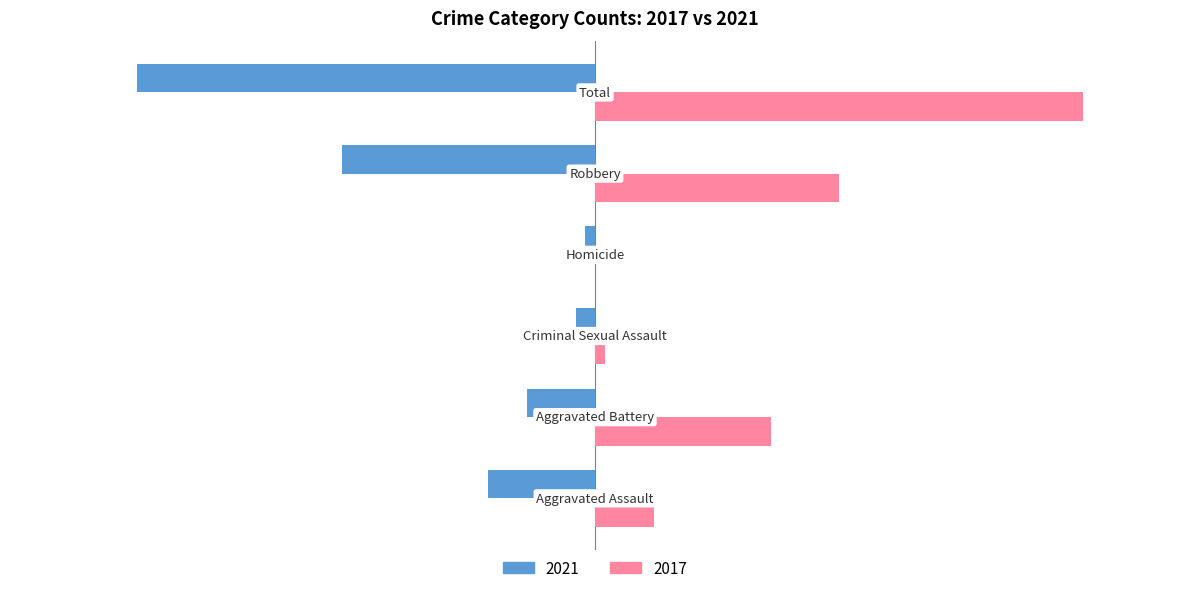

Which series has the largest total across all categories?

2017